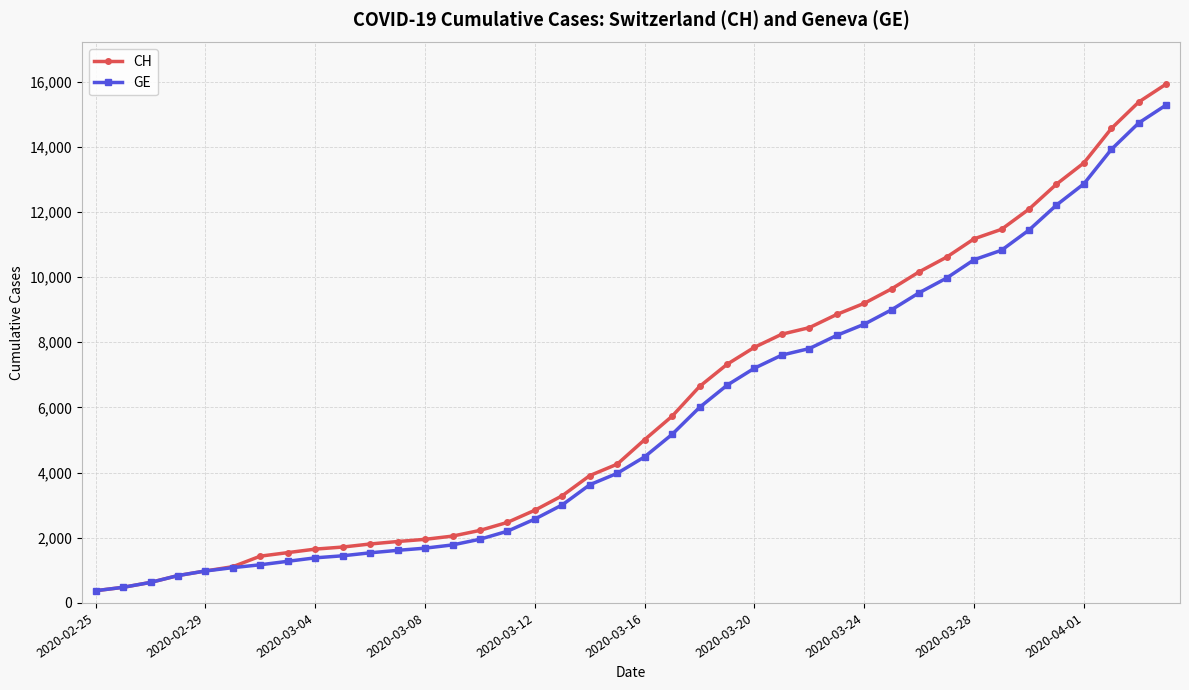

What is the value of the GE point at the 4th from the left?

840